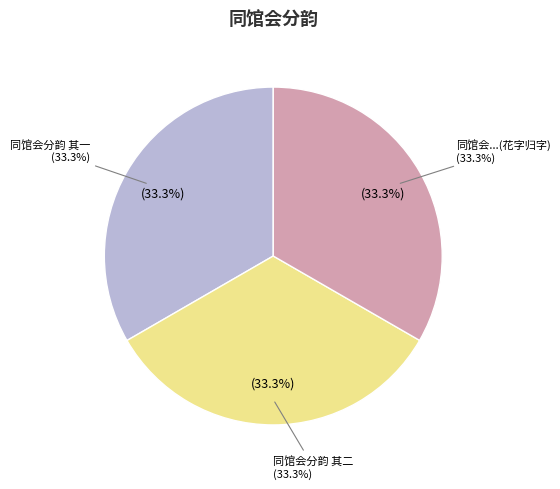

Which slice is the smallest?

同馆会都下者十有三人以尘世难逢开口笑菊花须插满头归分韵赋诗予得花字同赋归字